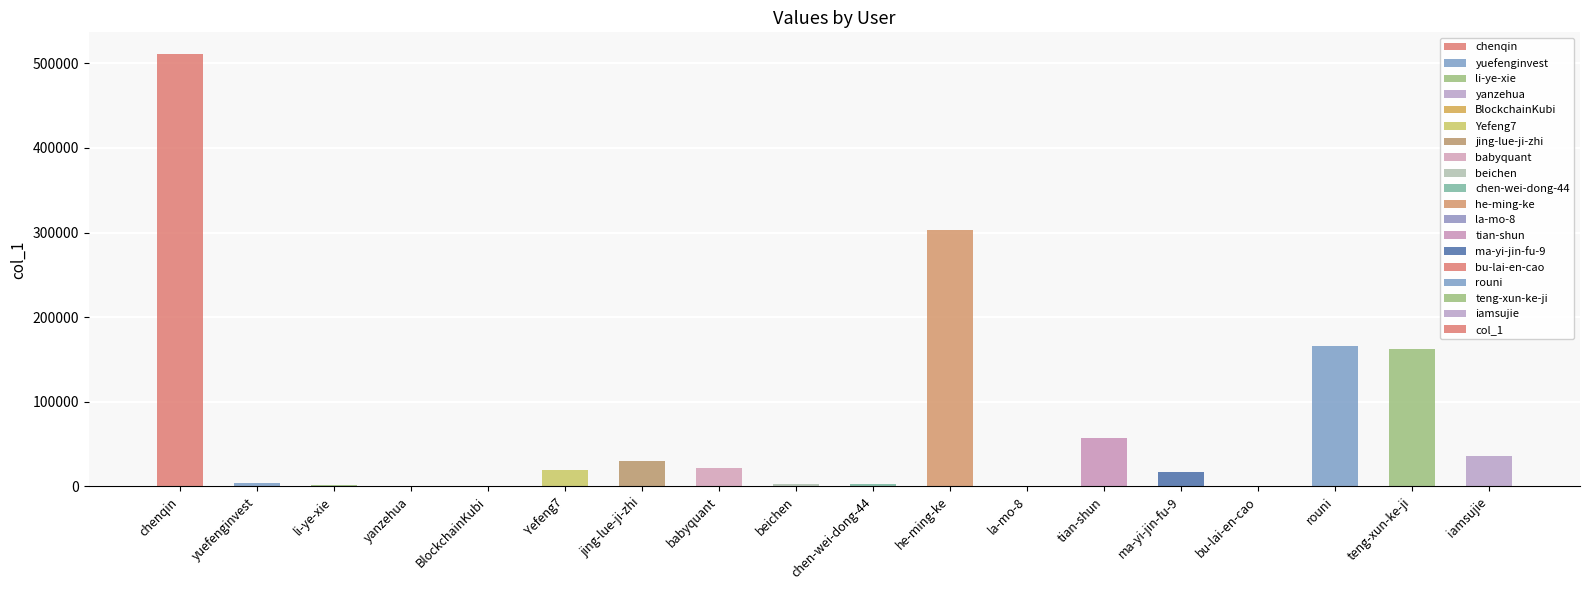

What value does the data have at chen-wei-dong-44?

2750